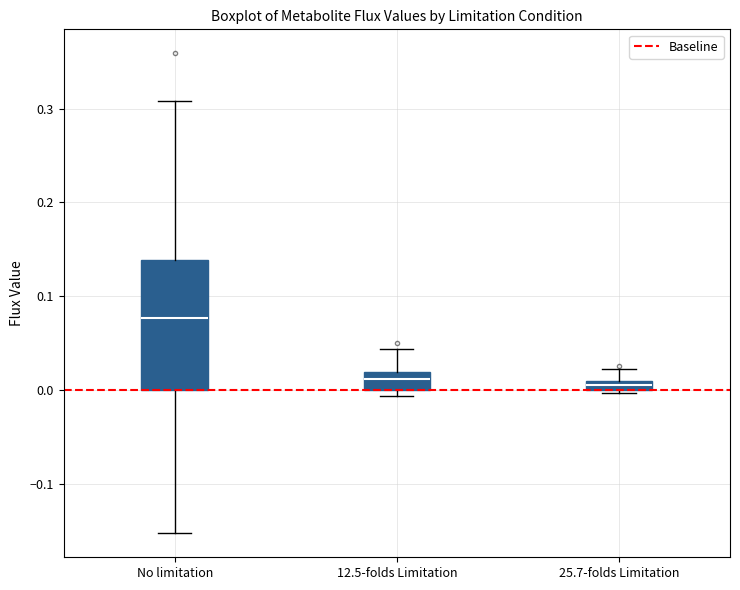

Where is the upper edge of the box for 12.5-folds Limitation on the y-axis? The values are not printed on the chart, so give them approximately, as read against the axis.

0.02